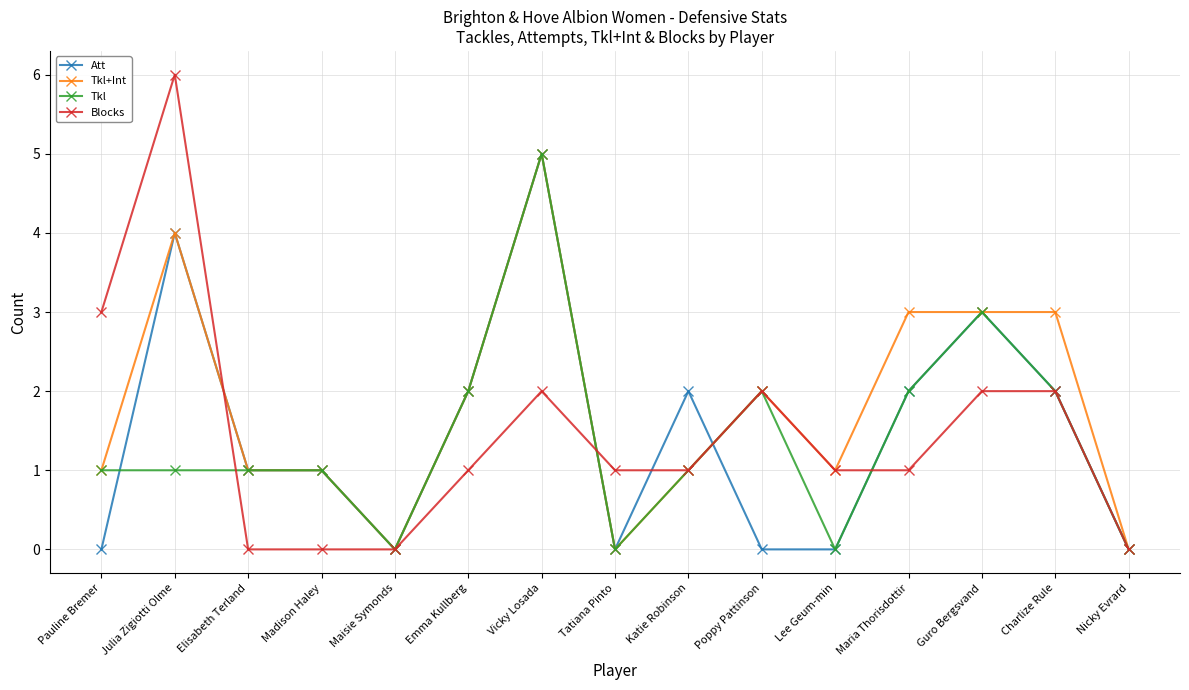

The Blocks series shows 1 at Tatiana Pinto. True or false?

True